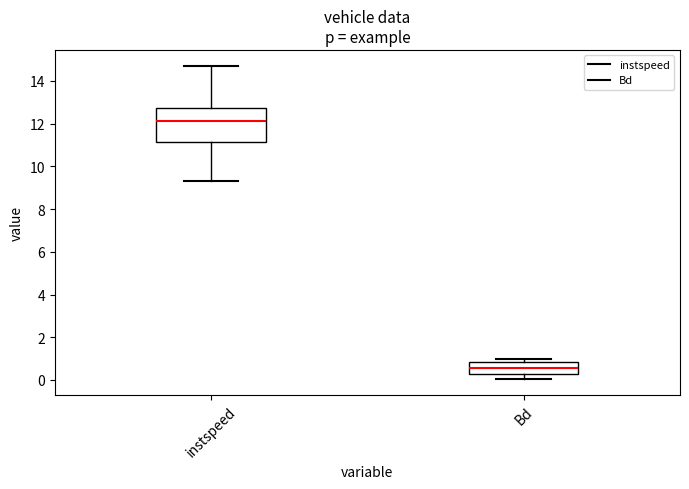

Reading left to right, read every box against the y-axis: the position of its median line, the range the box covers, and the ends of its whiskers. The values are not printed on the chart, so give them approximately, as read against the axis.

instspeed: median 12.2, box 11.2 to 12.8, whiskers 9.4 to 14.8
Bd: median 0.6, box 0.2 to 0.8, whiskers 0.0 to 1.0